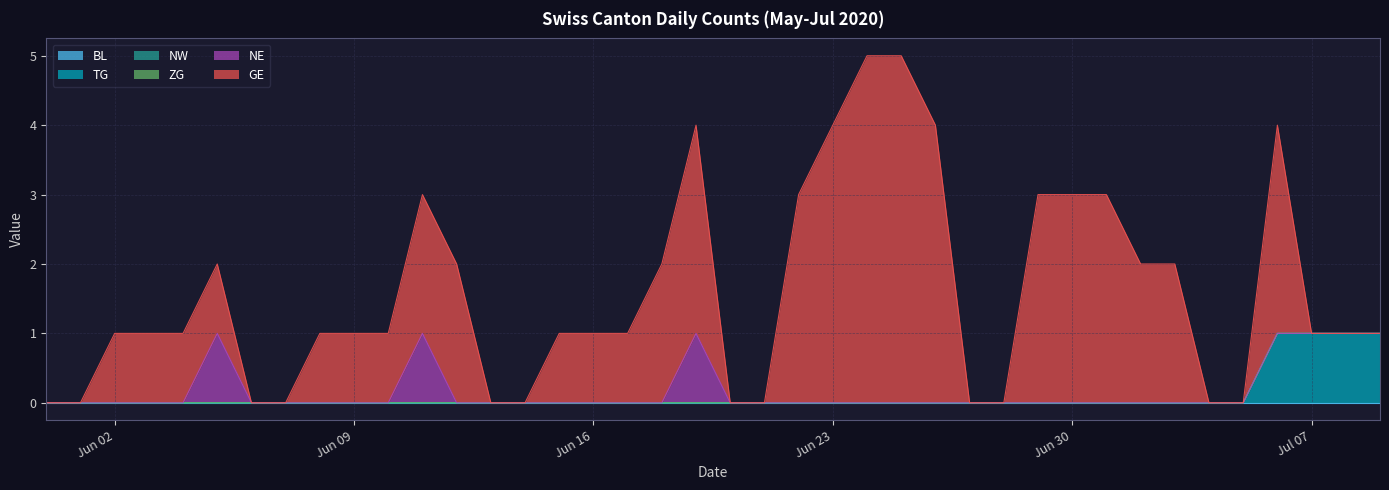

What are all the series names shown in the legend?

BL, TG, NW, ZG, NE, GE